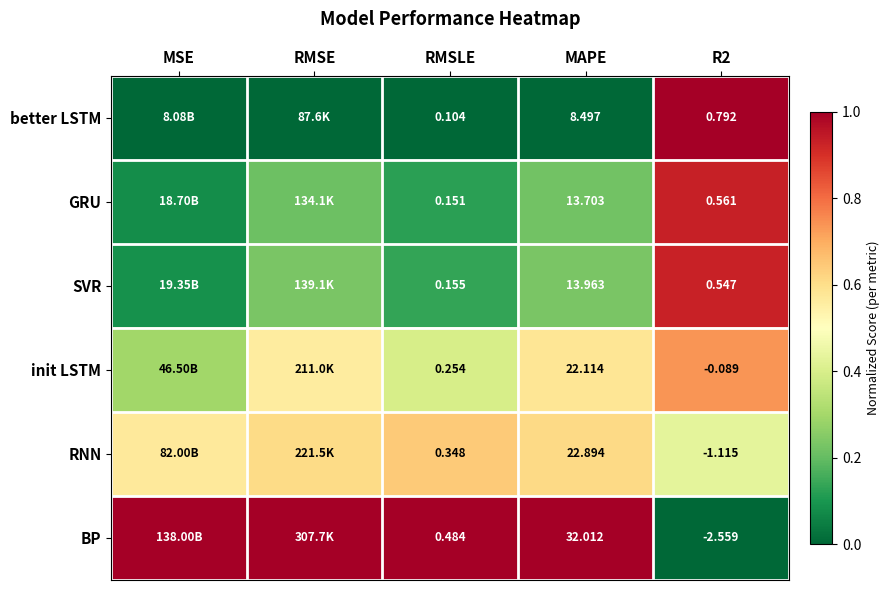

At how many categories does at least one series exceed 0?

5